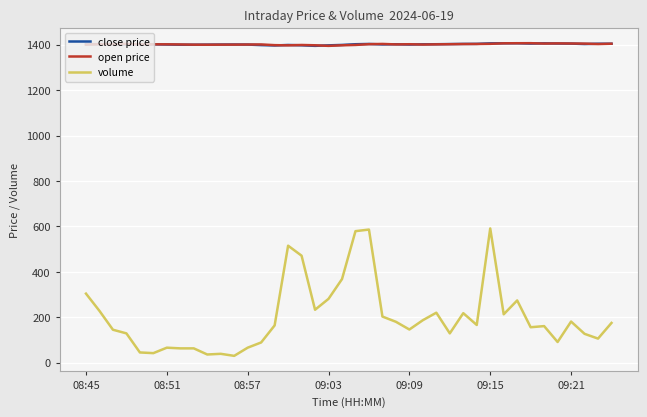

Which series has the largest range (max minus min)?

volume